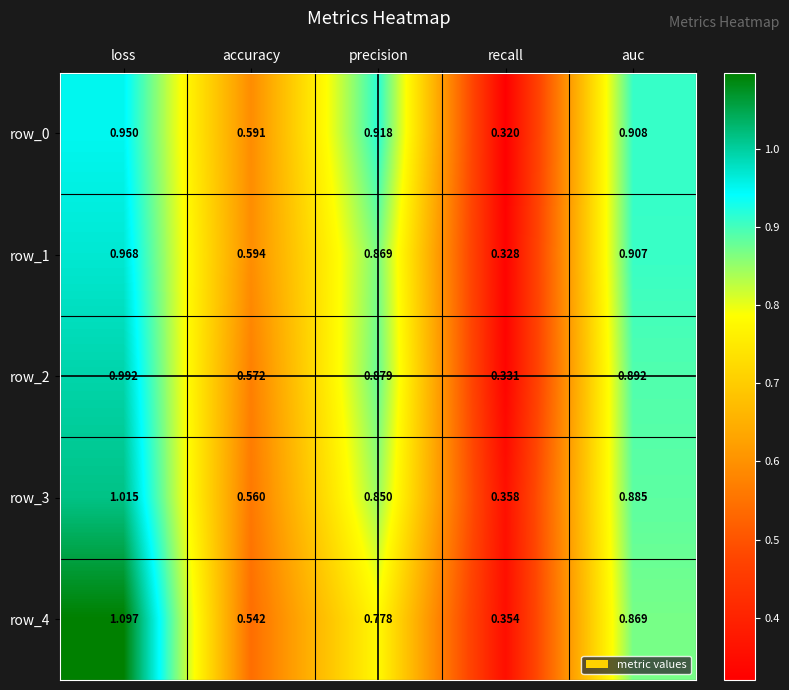

What is the sum of the row_3 values at loss and precision?

1.9